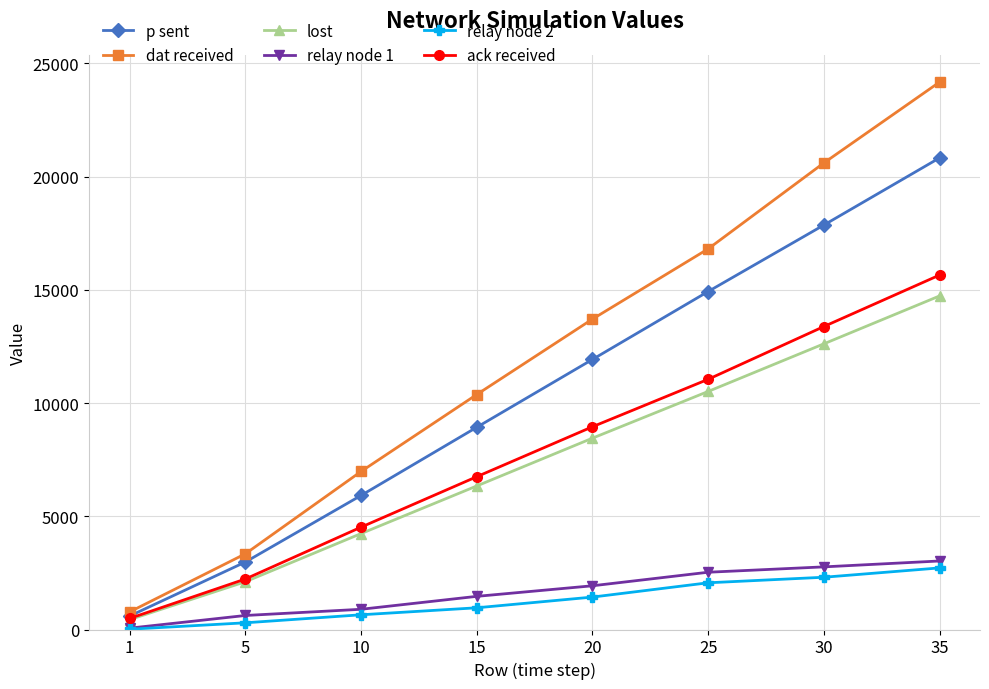

Rank the categories by p sent value from highest to lowest.

35, 30, 25, 20, 15, 10, 5, 1